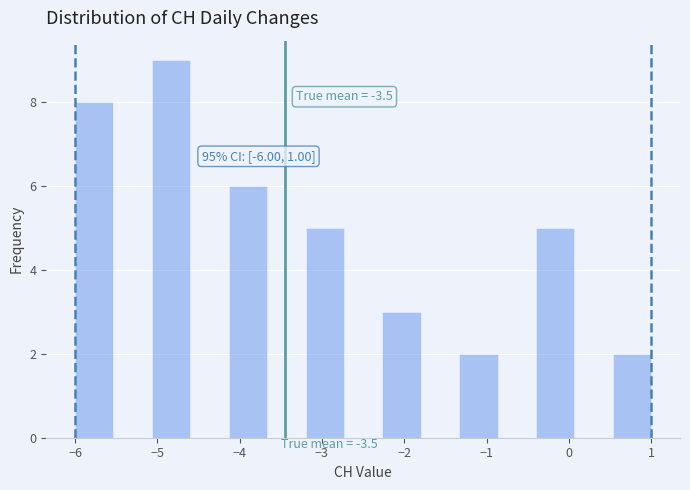

Which range on the x-axis has the tallest bar?

-5.1 to -4.6